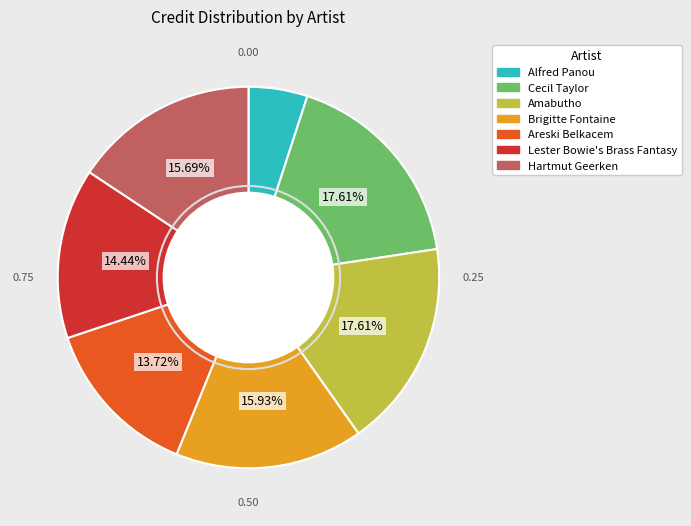

To the nearest percent, what is the average slice percentage?

14%